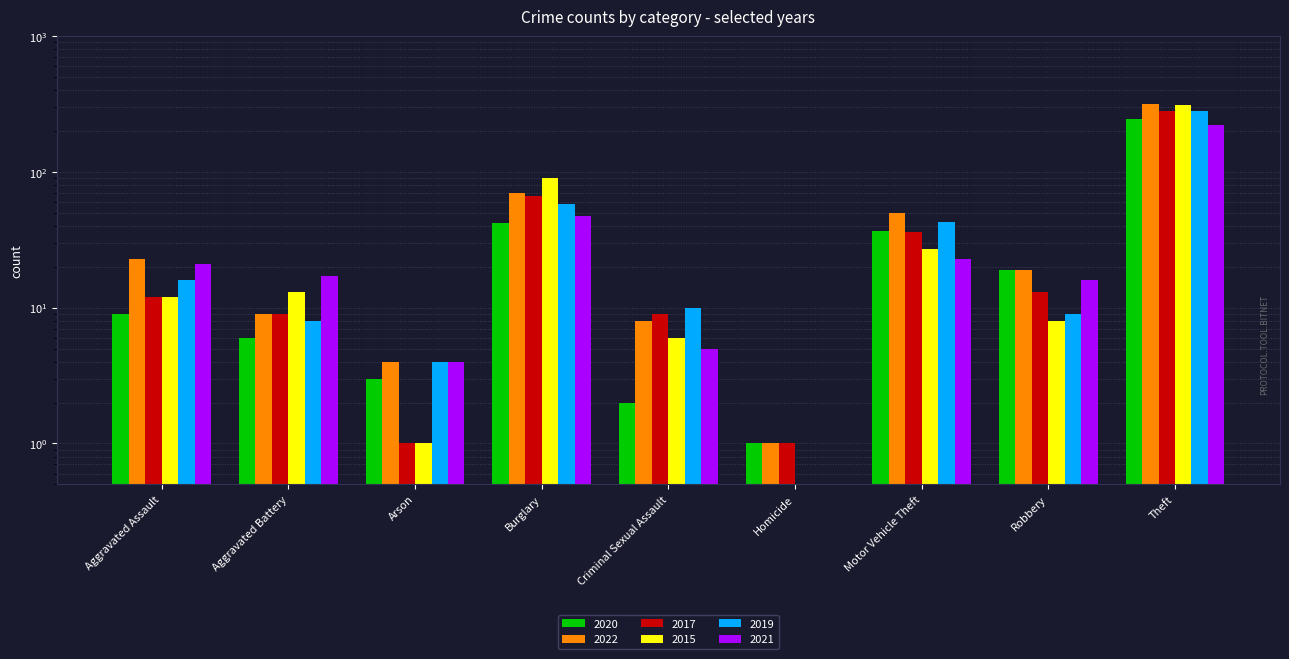

At Burglary, list the series in order from smallest to largest.

2020, 2021, 2019, 2017, 2022, 2015